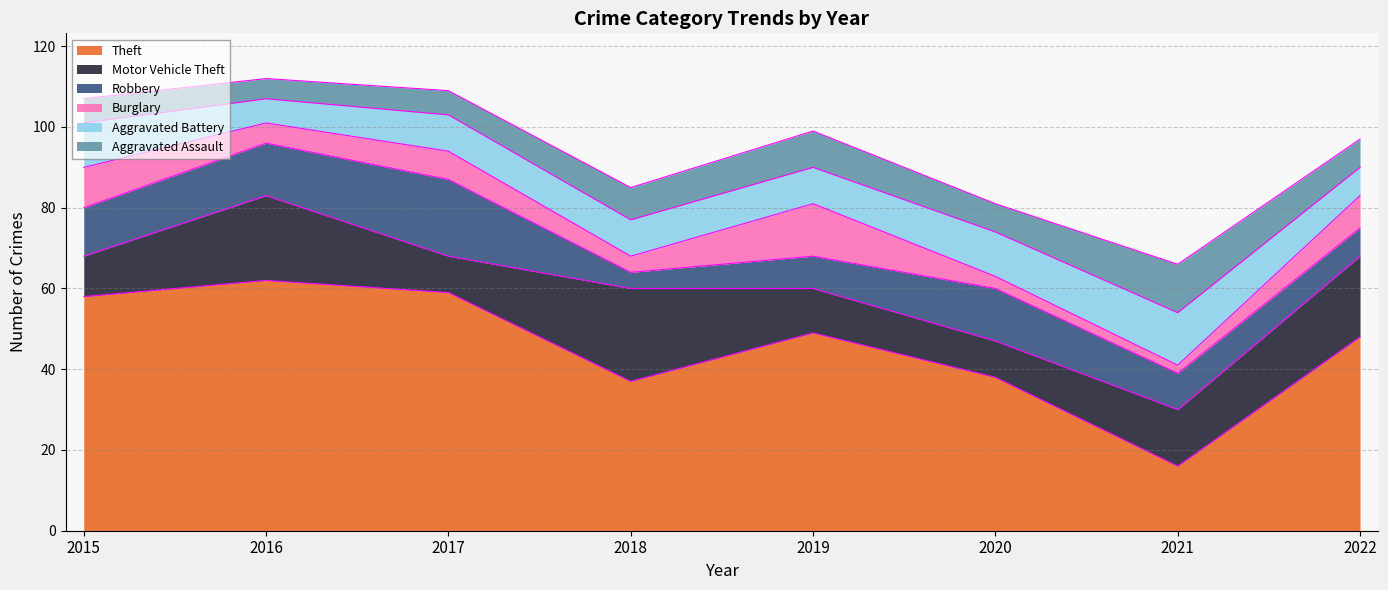

At how many categories does at least one series exceed 49?

3